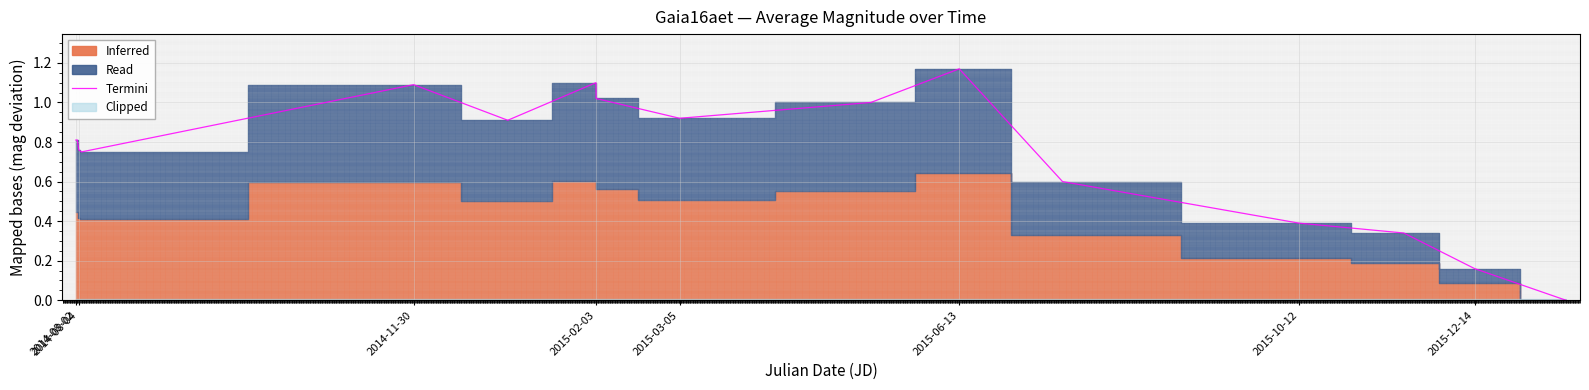

What is the label of the 8th point from the left?

2015-12-14